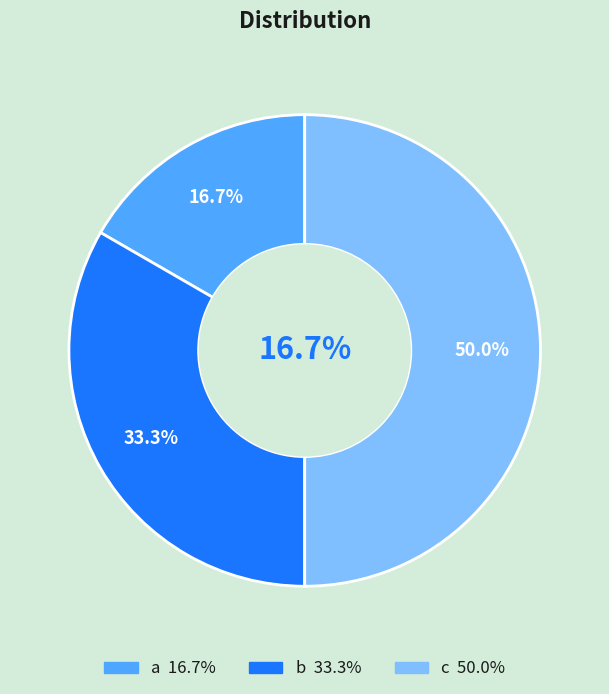

Is there a majority slice in this chart?

No